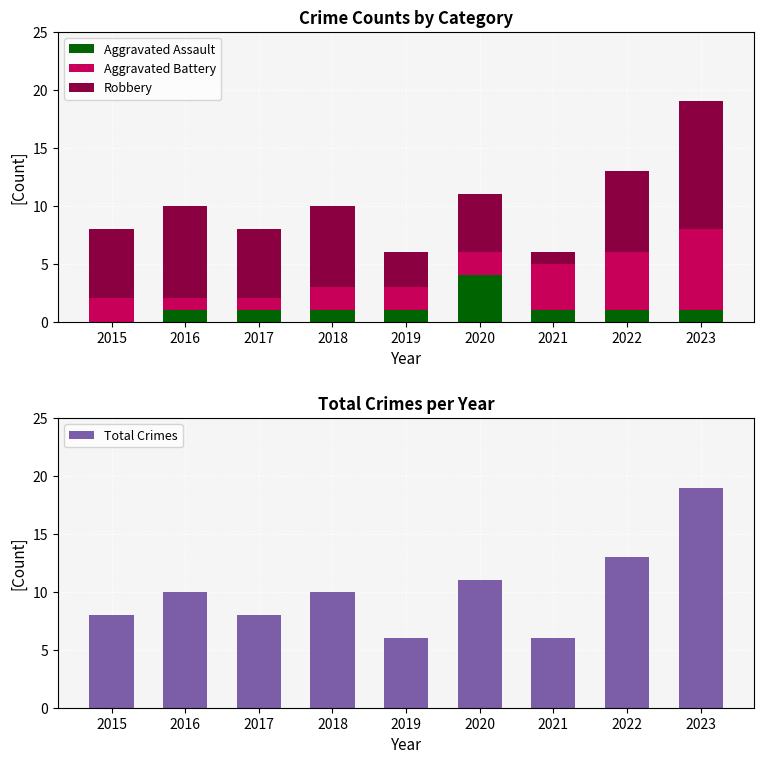

How many bars are there in each group?

4